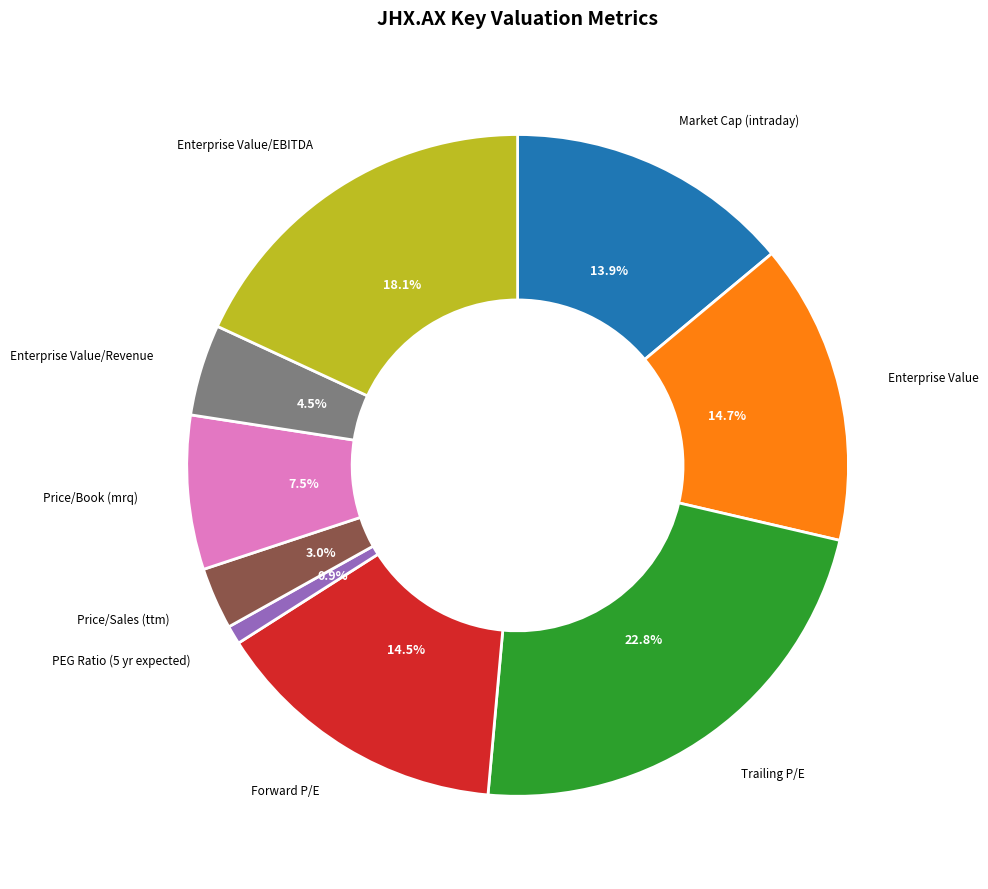

What is the largest slice in the pie chart?

Trailing P/E